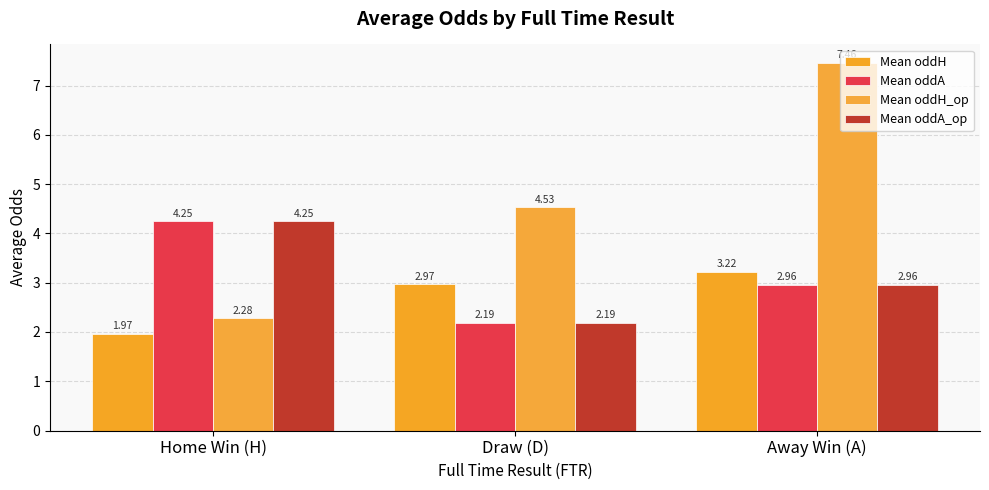

What is the label of the 2nd bar from the left?

Draw (D)